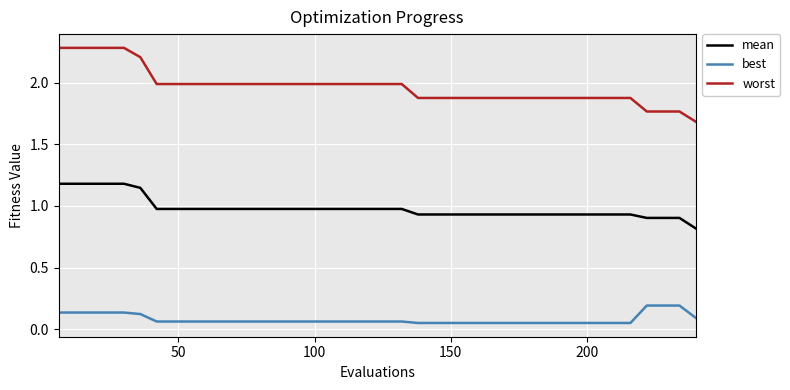

Which series has the largest range (max minus min)?

worst